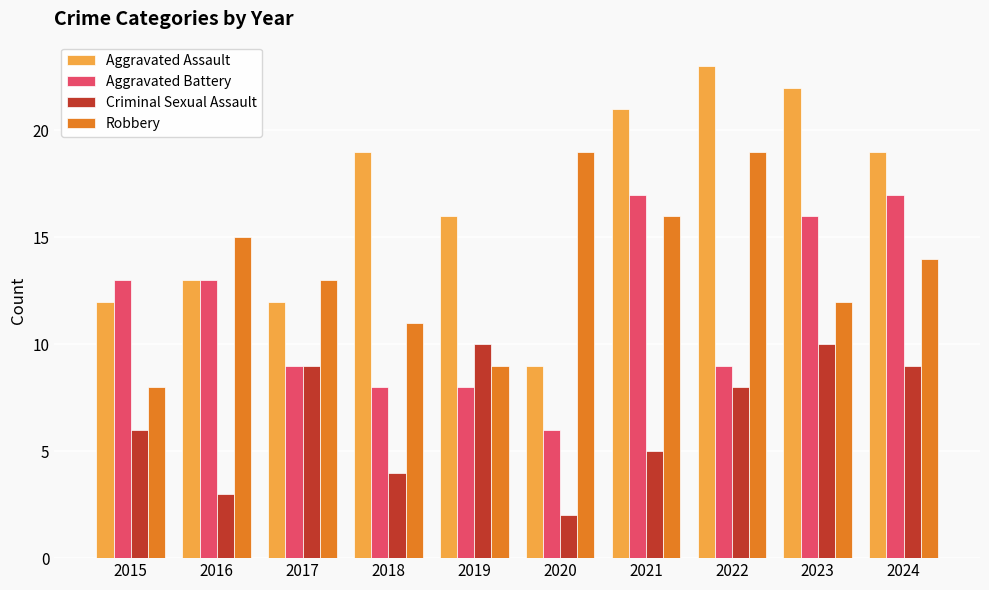

At 2018, list the series in order from smallest to largest.

Criminal Sexual Assault, Aggravated Battery, Robbery, Aggravated Assault